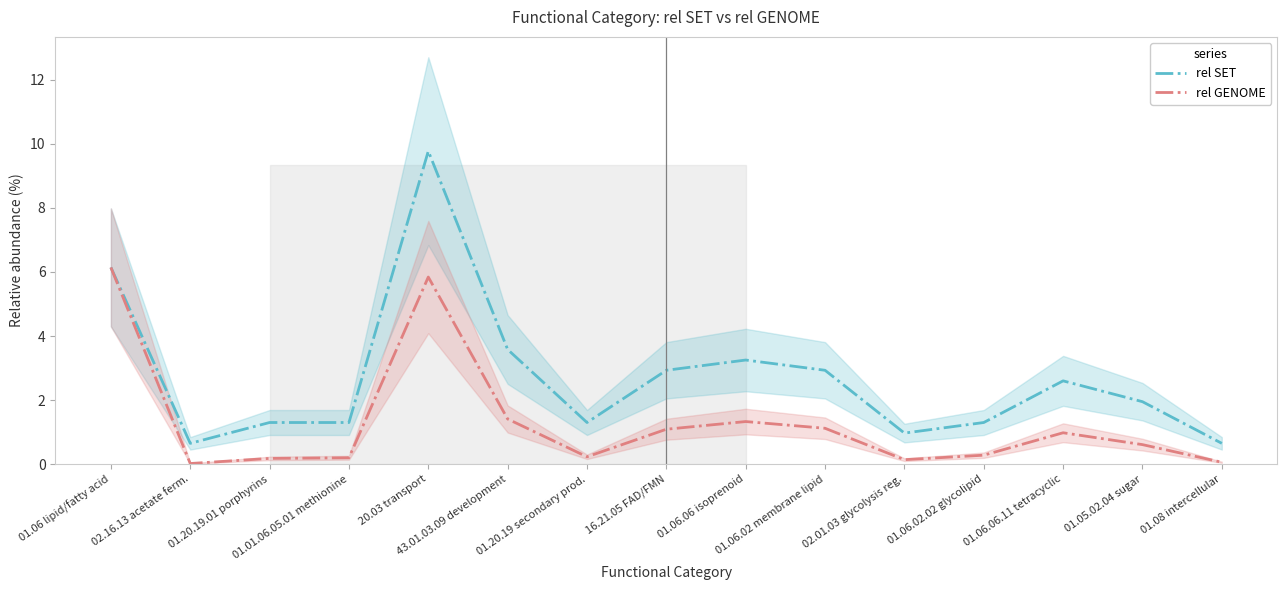

Is it true that rel SET equals 1.3 at 01.01.06.05.01 methionine?

True